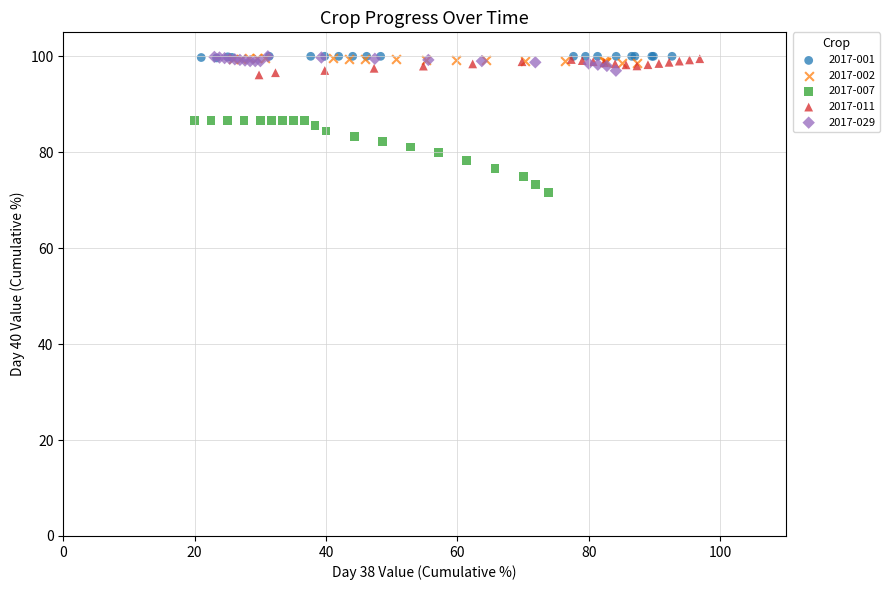

Which series has the largest Y range (max minus min)?

2017-007